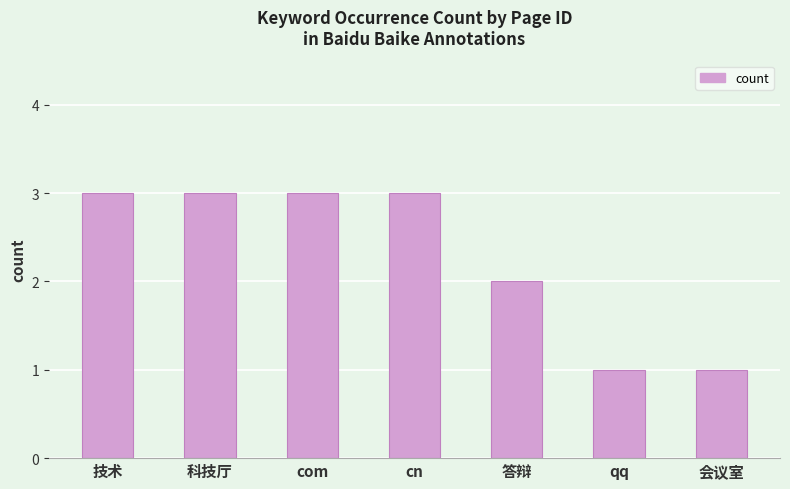

What is the label of the 5th bar from the left?

答辩